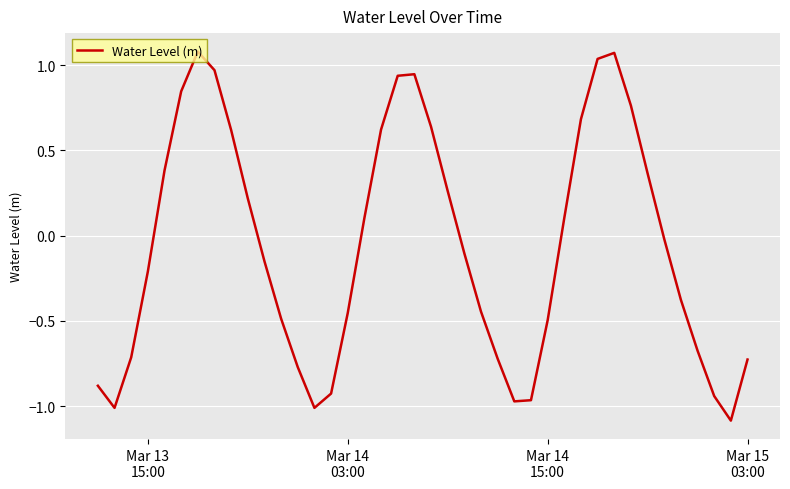

What is the difference between the maximum and second lowest values?

2.1